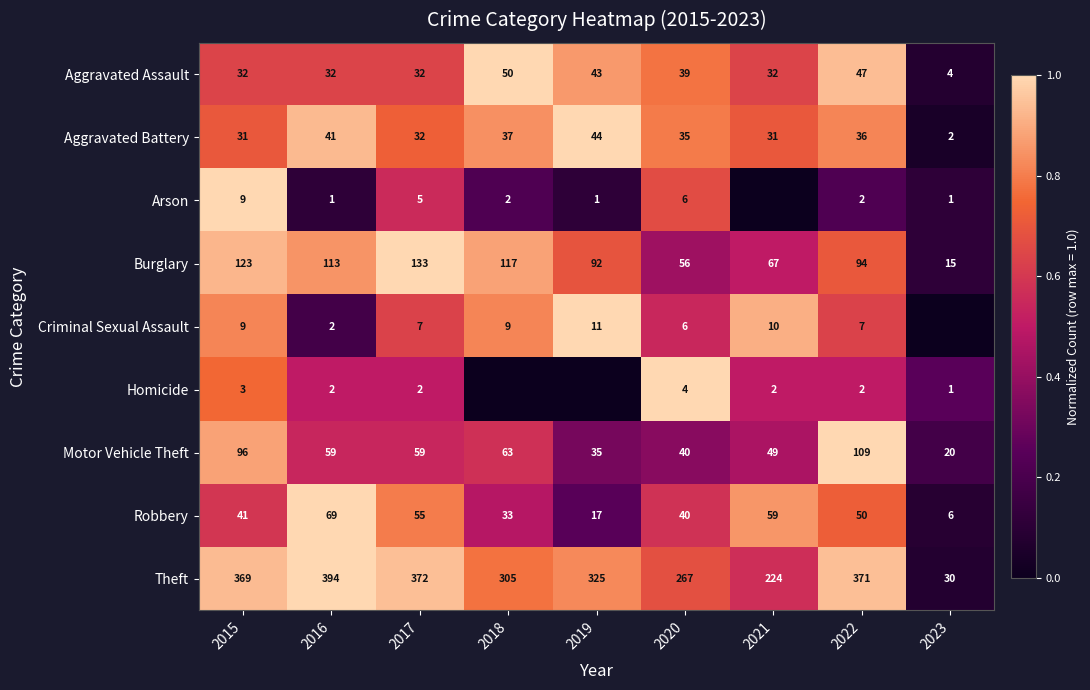

Where does the Theft series first go above 325?

2015